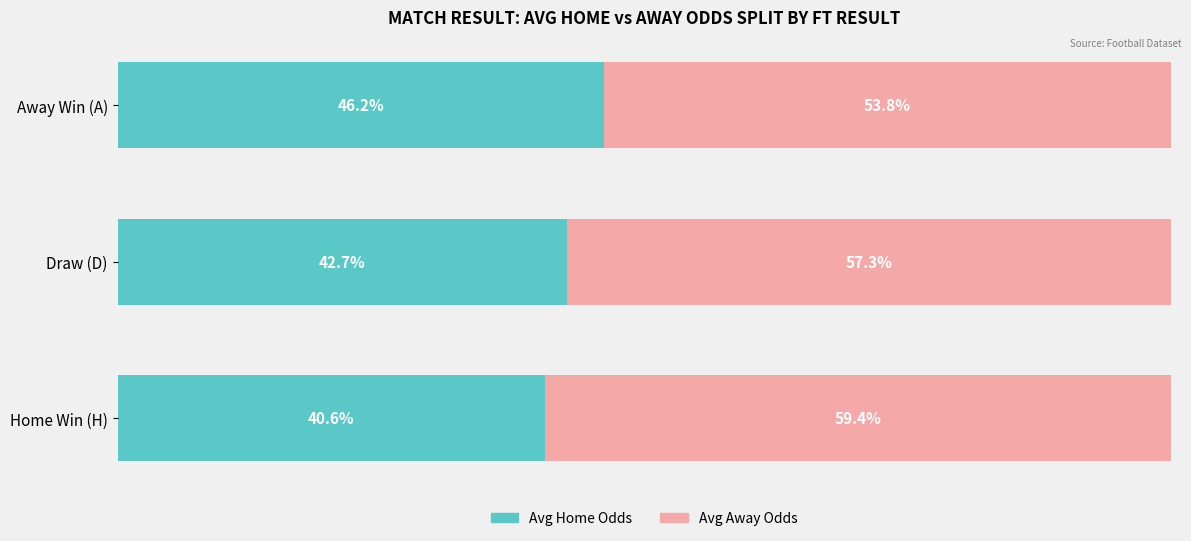

Which category has the lowest value in the Avg Home Odds series?

Home Win (H)